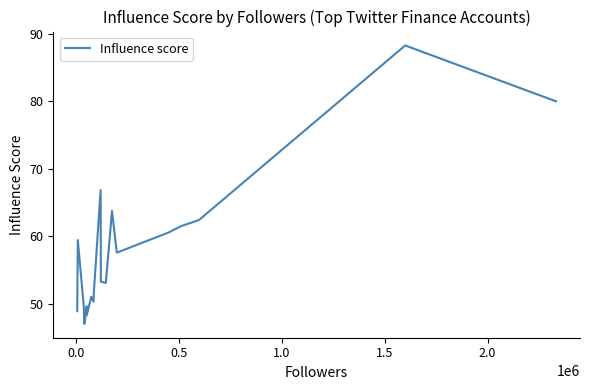

What is the minimum value shown in the chart?

47.0